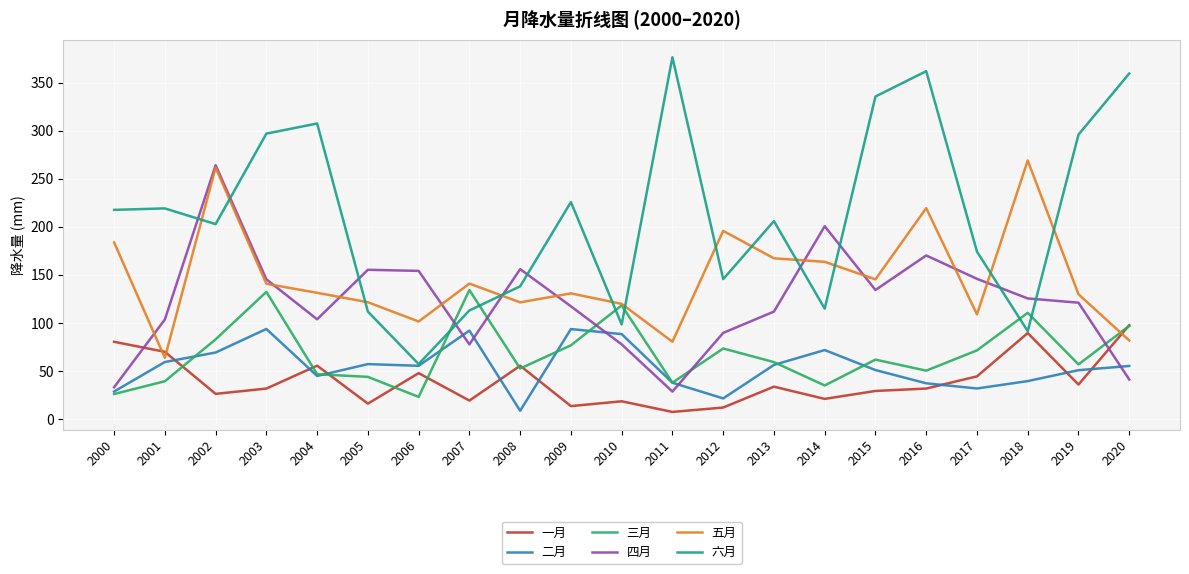

After their last crossing, which series has the higher values: 六月 or 三月?

六月